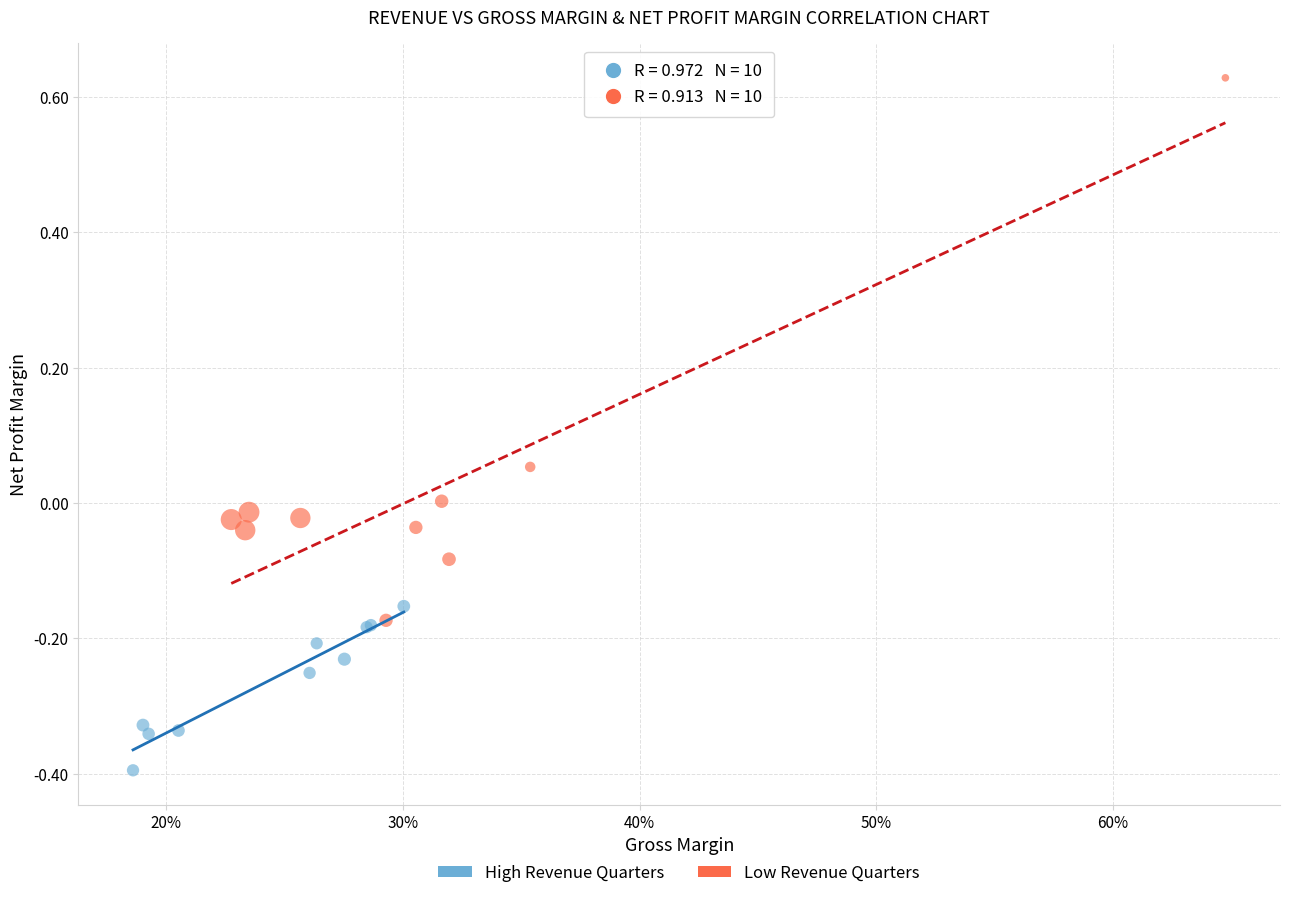

What are all the series names shown in the legend?

High Revenue Quarters, Low Revenue Quarters